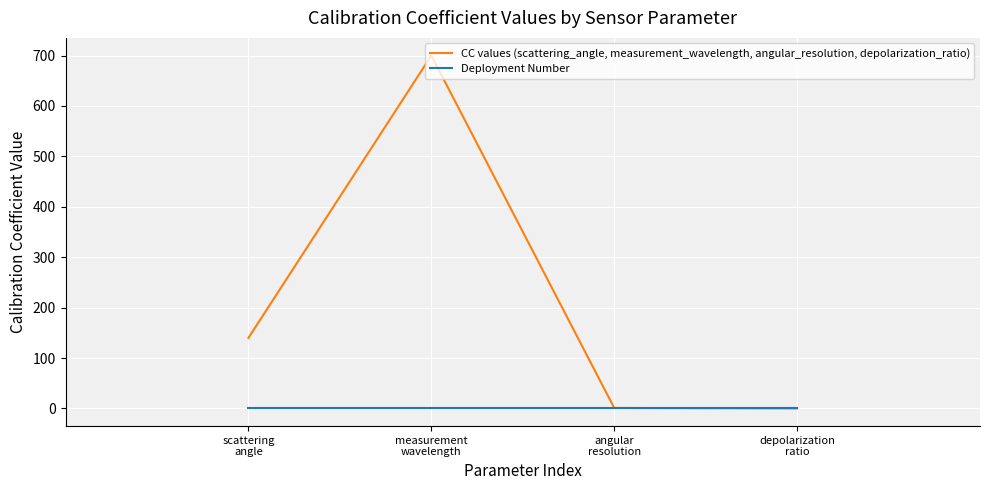

Which series has the largest range (max minus min)?

CC values (scattering_angle, measurement_wavelength, angular_resolution, depolarization_ratio)